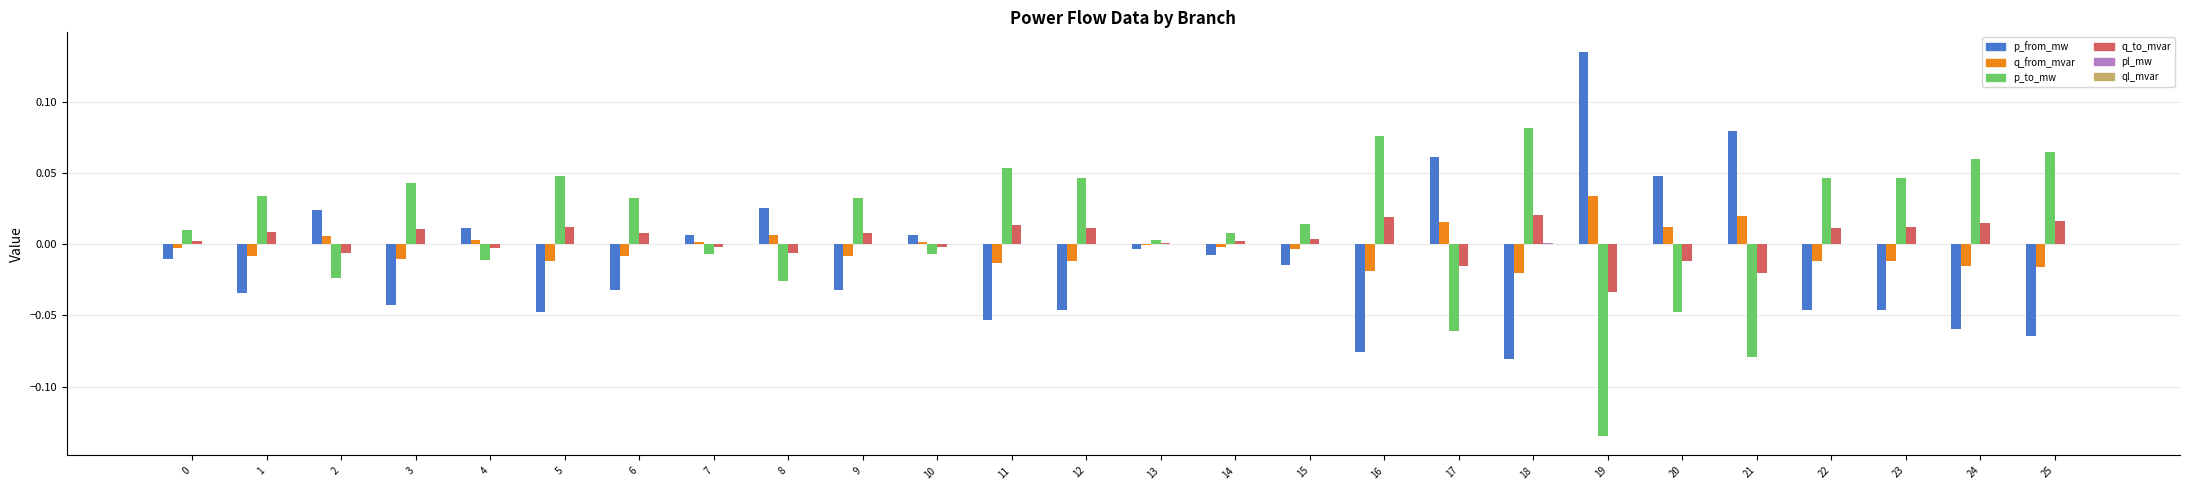

The q_to_mvar series shows -0.0 at 7. True or false?

True